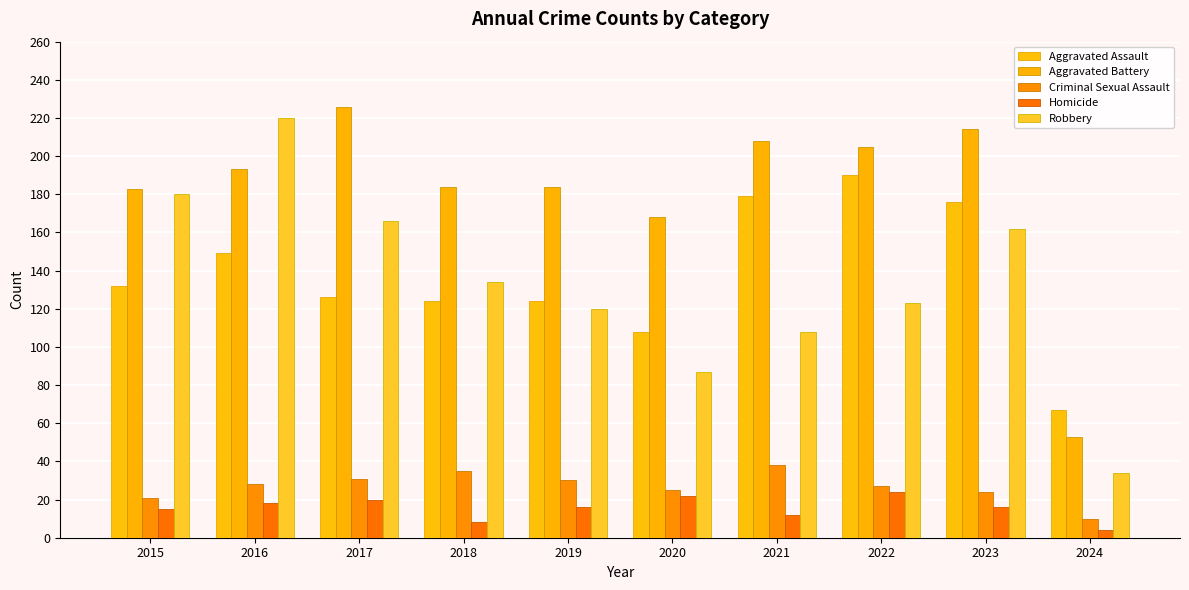

What is the difference between the maximum and second lowest values in the Aggravated Battery series?

58